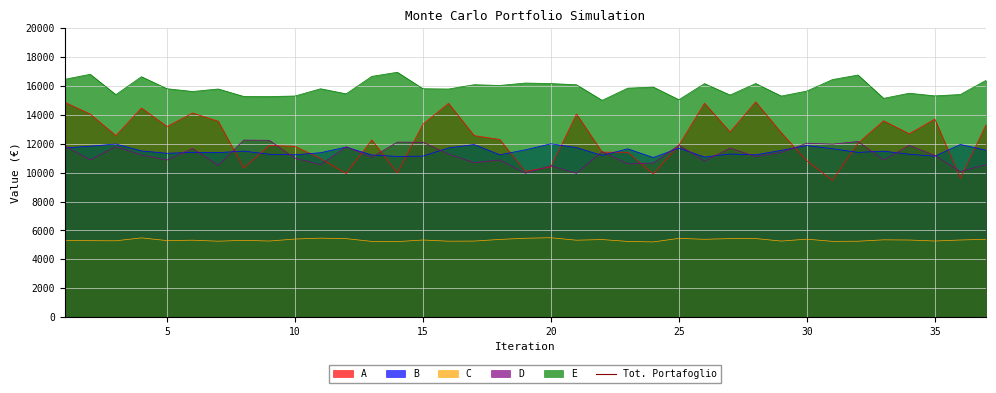

Does the chart display data point markers on the line(s)?

No